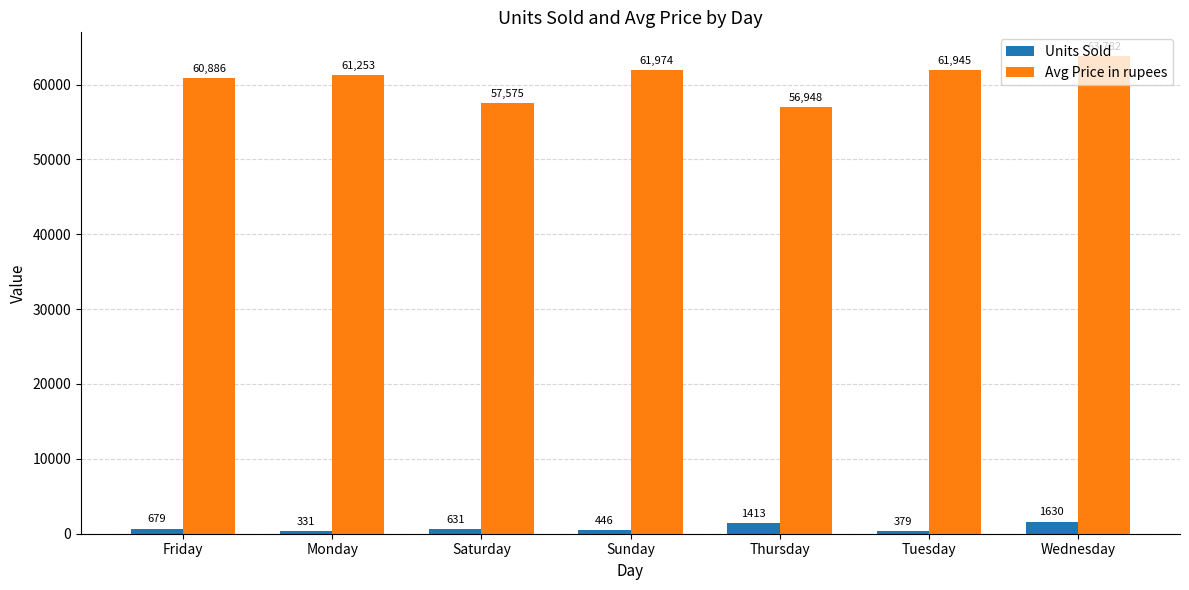

What is the difference between the Units Sold values at Friday and Wednesday?

951.0